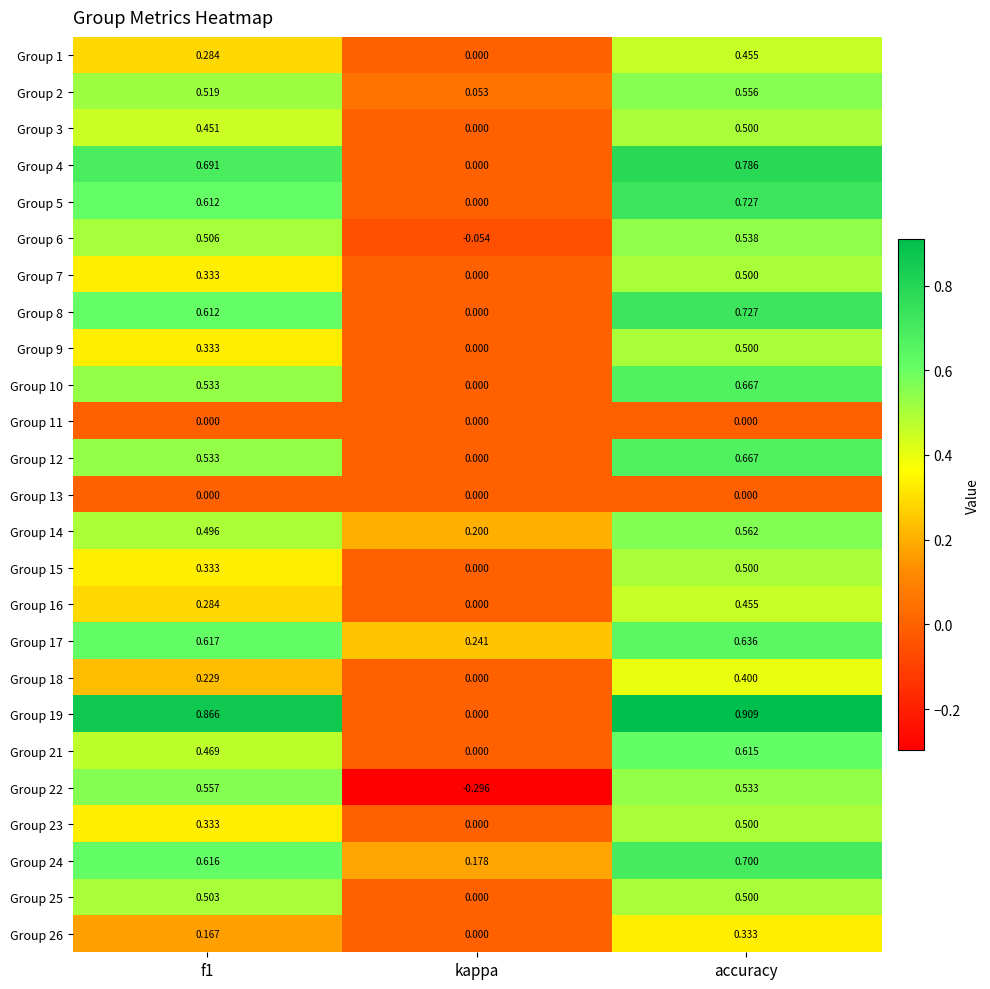

At which category is the sum across all series the highest?

accuracy